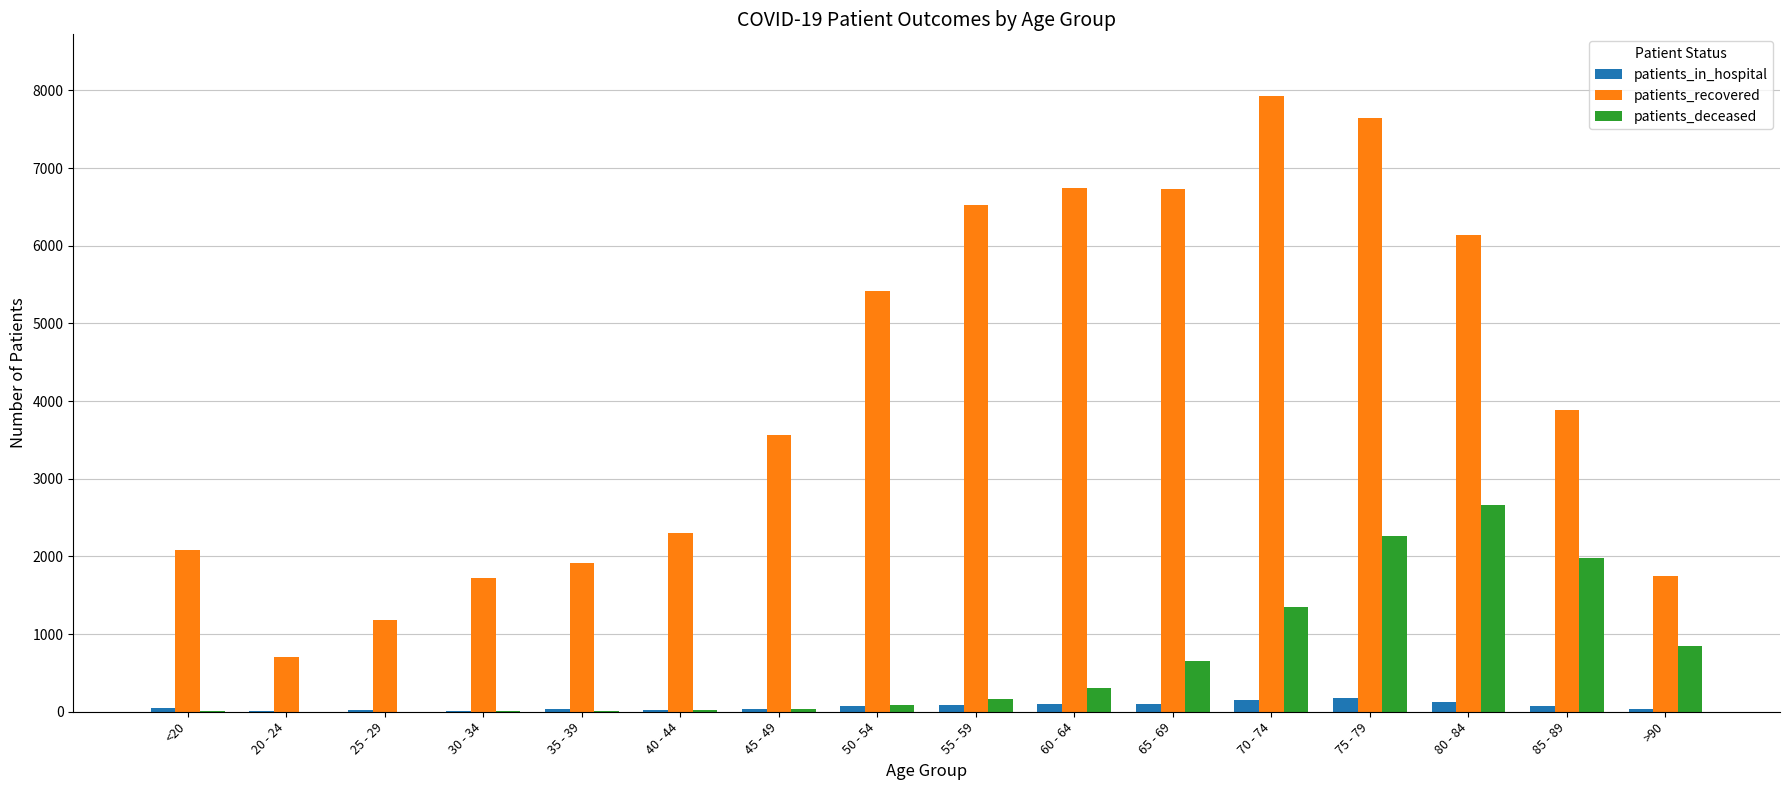

Which series has the largest total across all categories?

patients_recovered